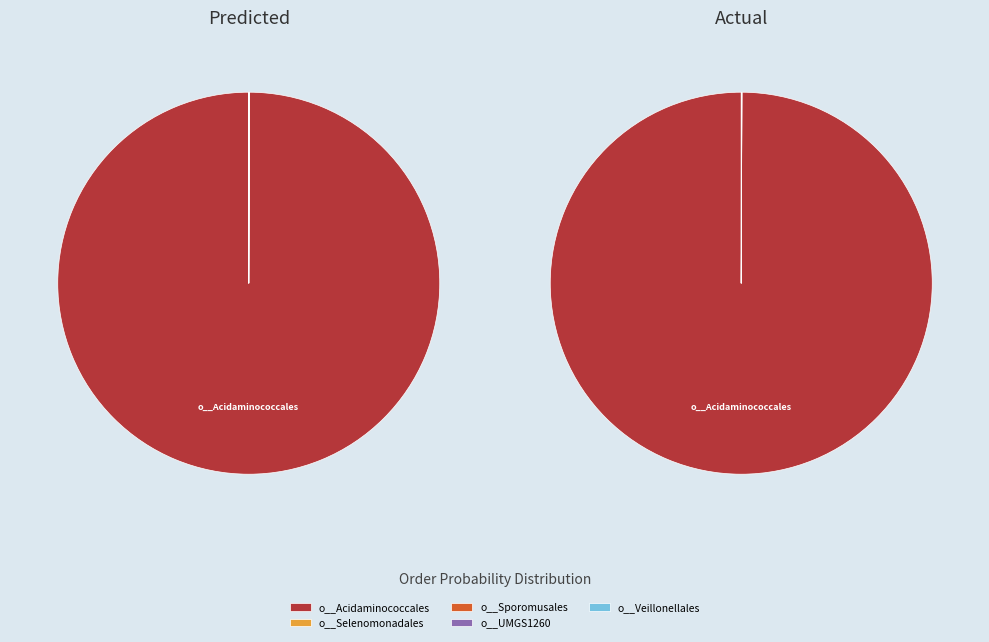

What is the difference between the highest and lowest values at 21?

1.0